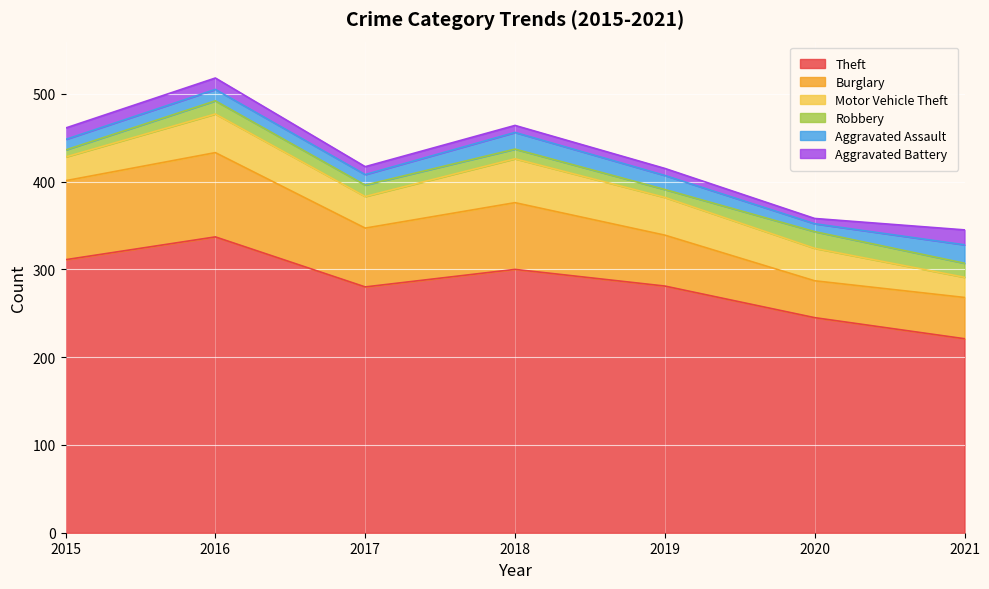

What is the lowest value of the Aggravated Assault series?

9